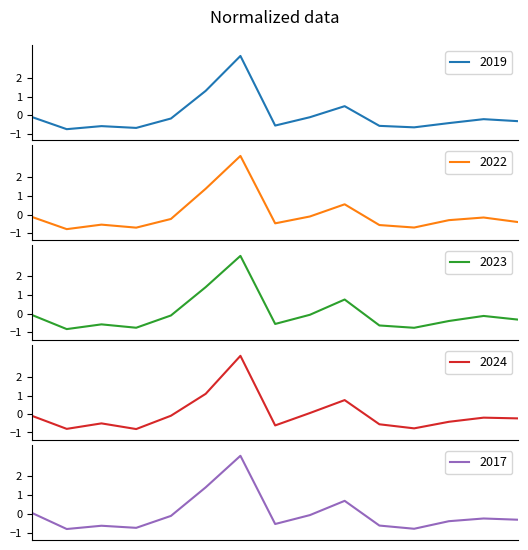

Is it true that 2017 equals -0.2 at Ashburn?

False